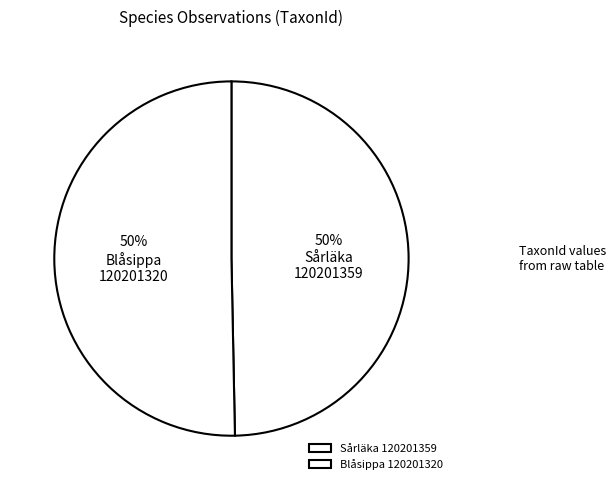

How many slices are in this pie chart?

2